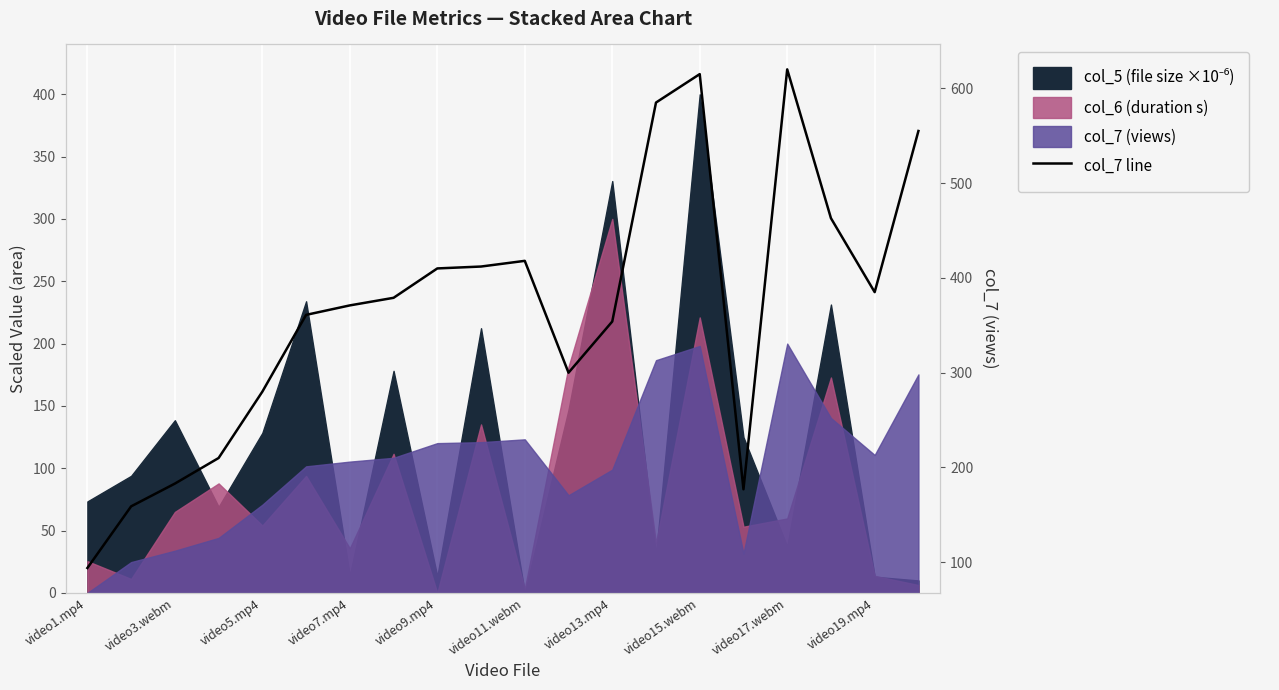

At which label does the data first exceed 379?

video9.mp4